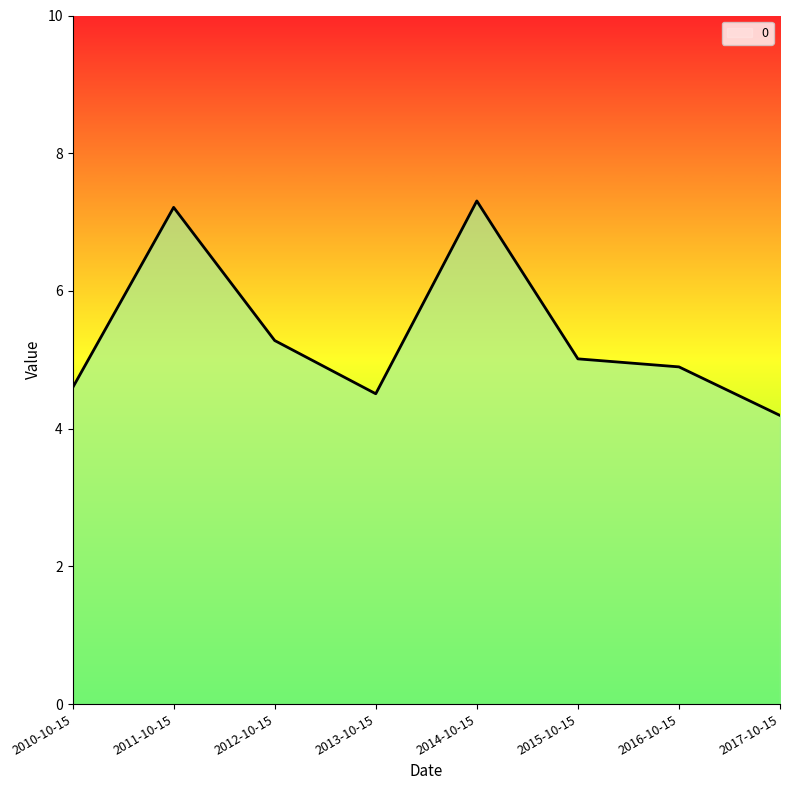

At which label is the value closest to 5?

2015-10-15